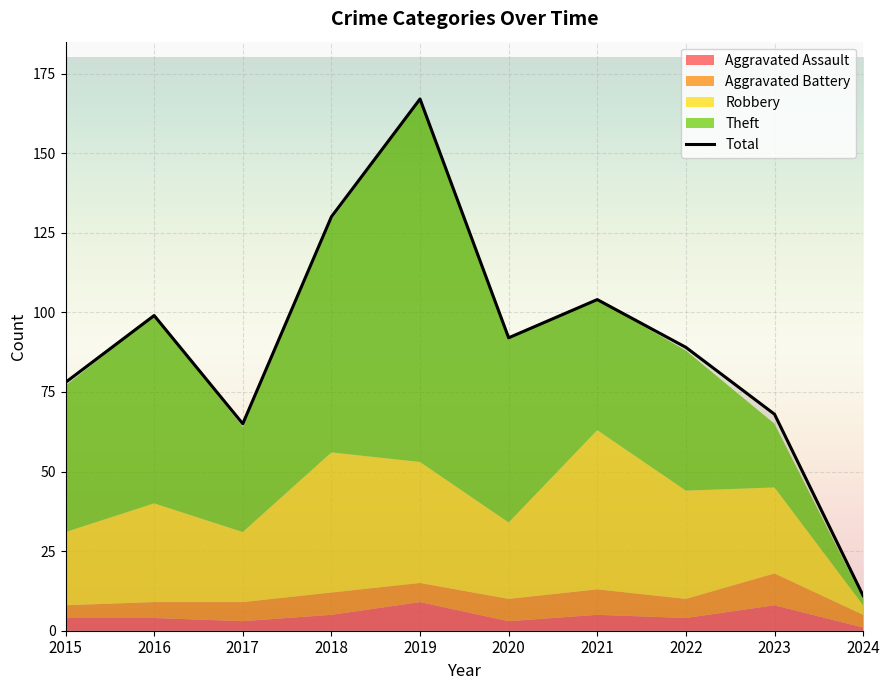

Where is the first local minimum?

2017